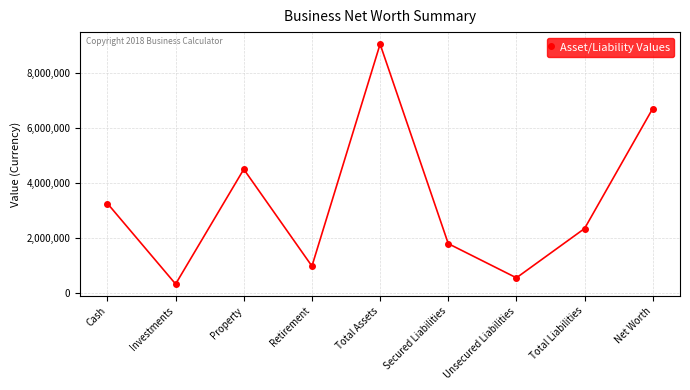

The chart shows a value of 3253500 at Cash. True or false?

True